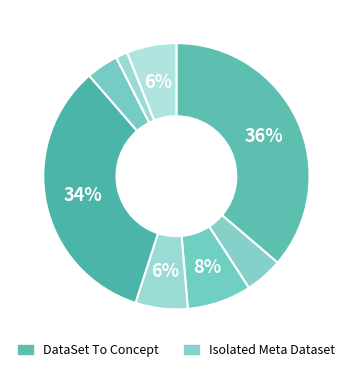

Count the number of slices in the pie.

8